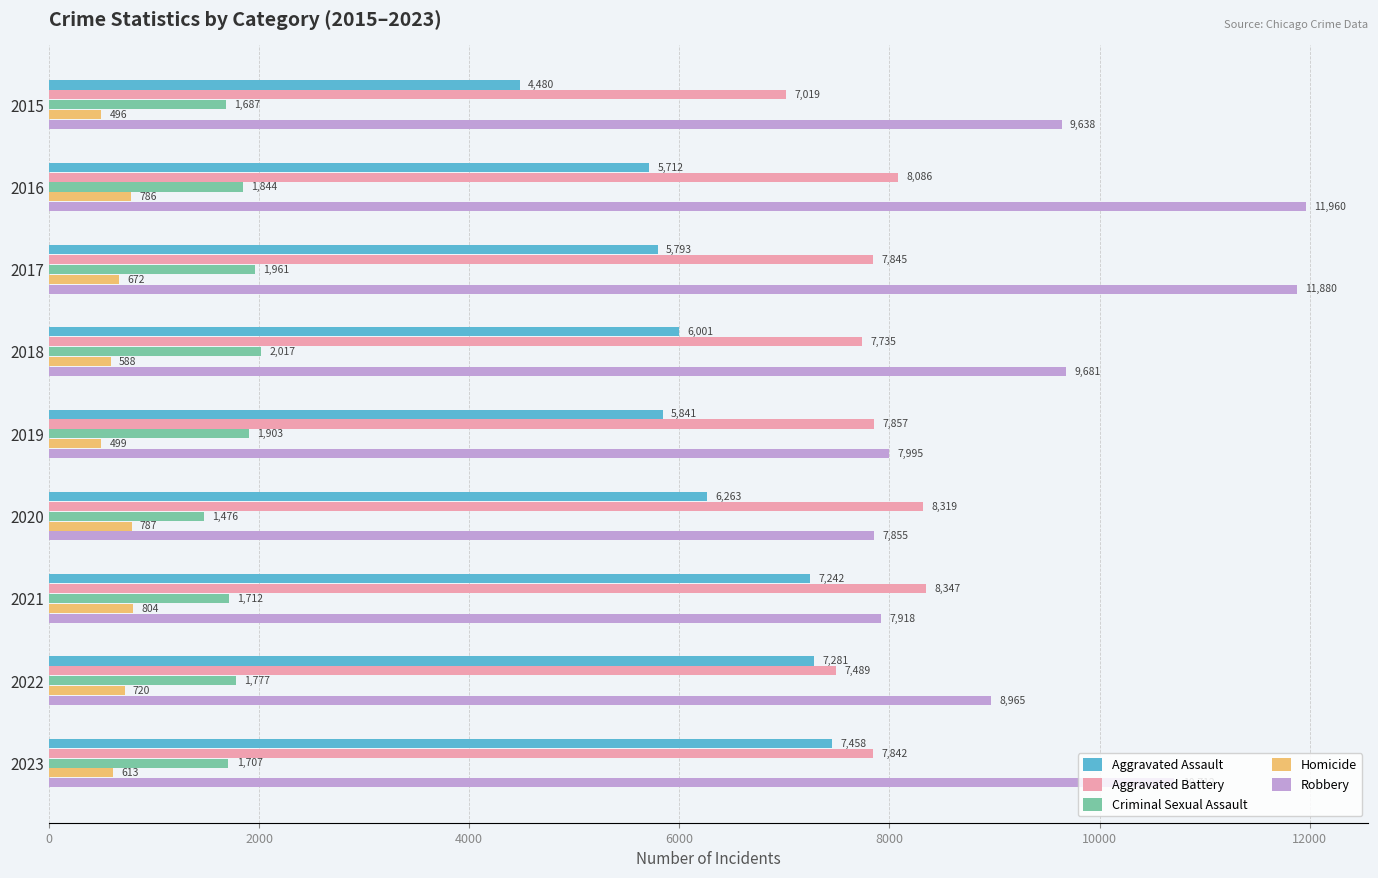

Where is Robbery nearest to the value 9907?

2018